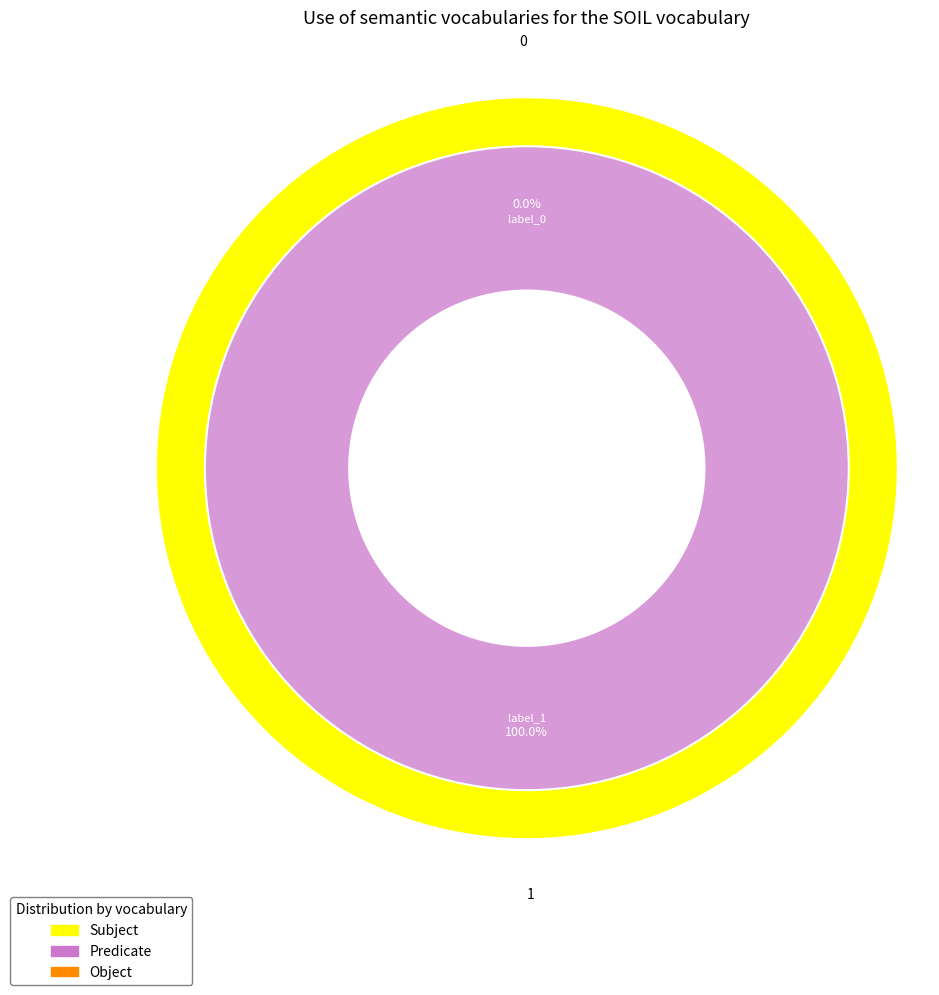

True or false: 0 accounts for 0% of the total.

True